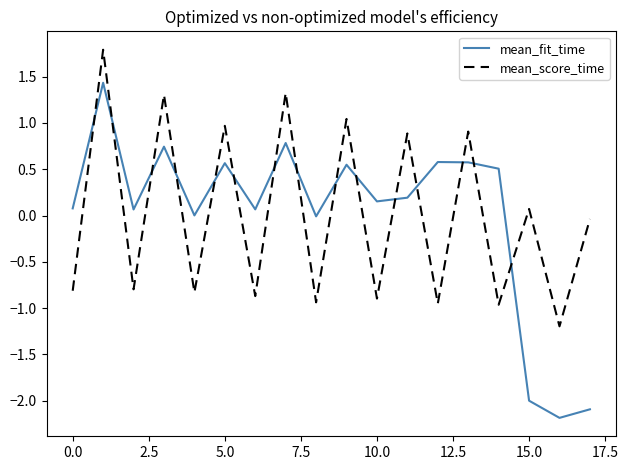

What is the greatest value displayed?

1.8